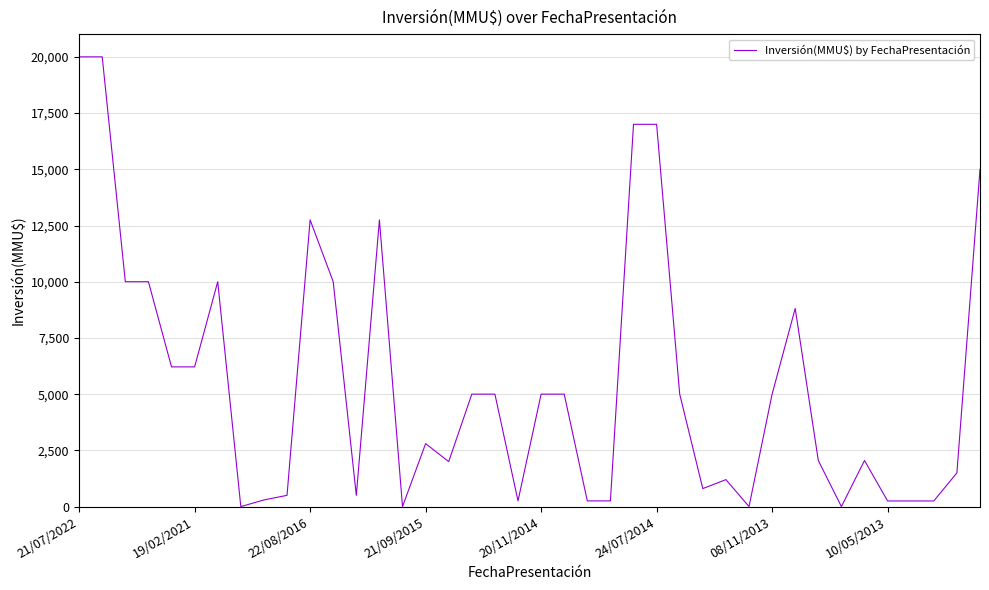

What is the difference between the maximum and minimum values?

20000